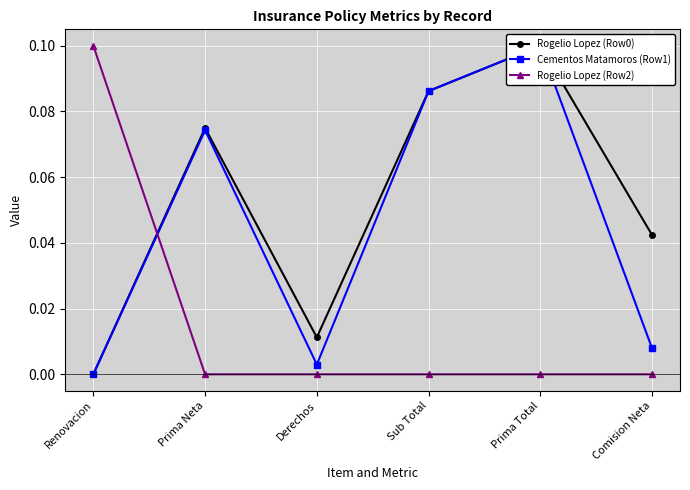

Which series has the largest total across all categories?

Rogelio Lopez (Row0)